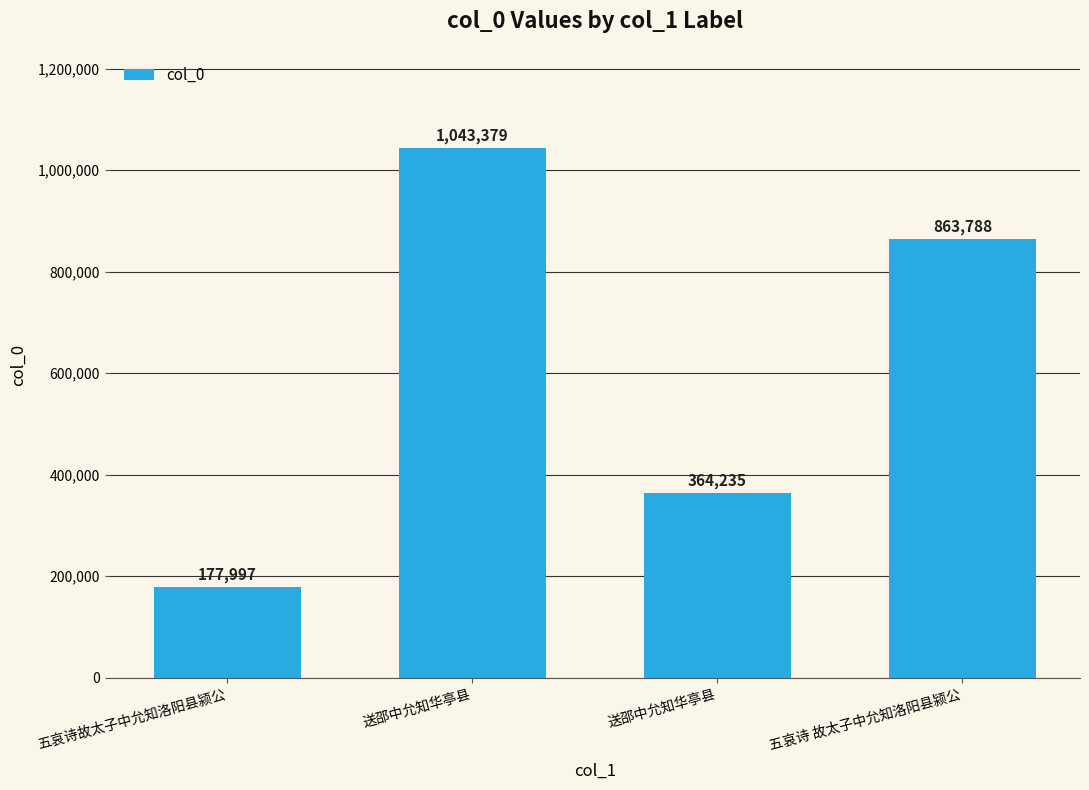

What is the average value?

612350